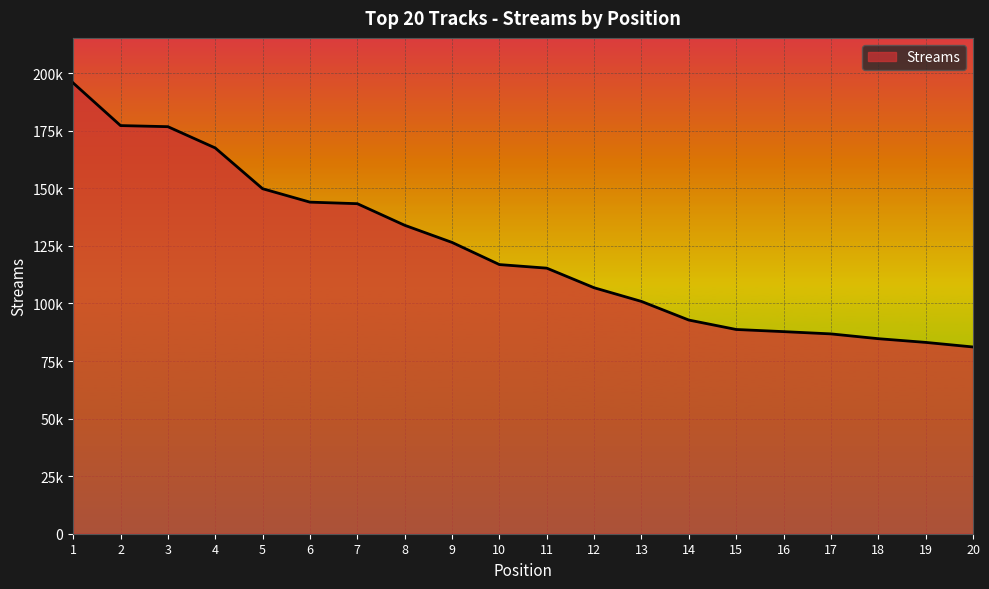

The chart shows a value of 70757 at 10. True or false?

False